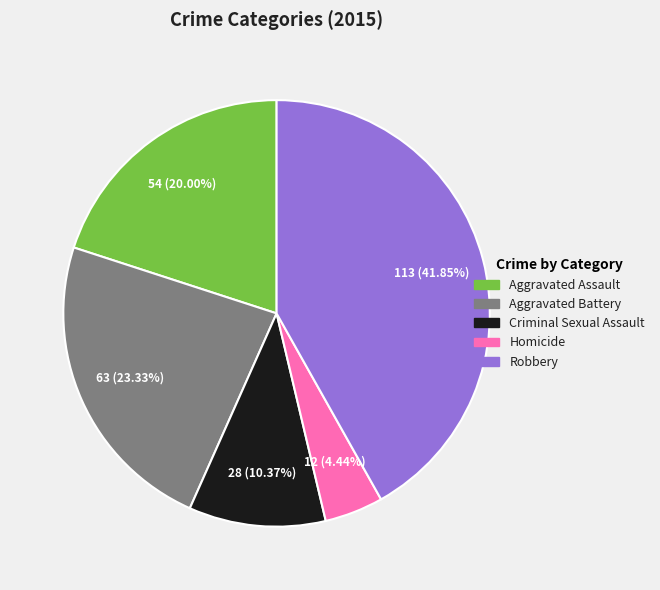

What percentage is NOT represented by Robbery?

58.1%